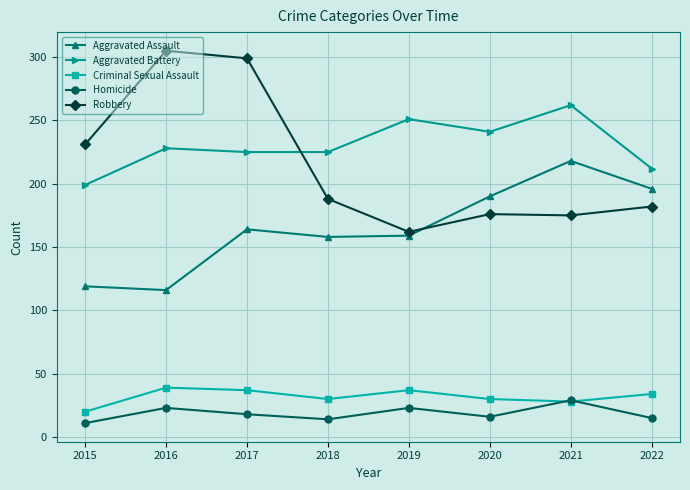

What is the difference between the highest and lowest values at 2017?

281